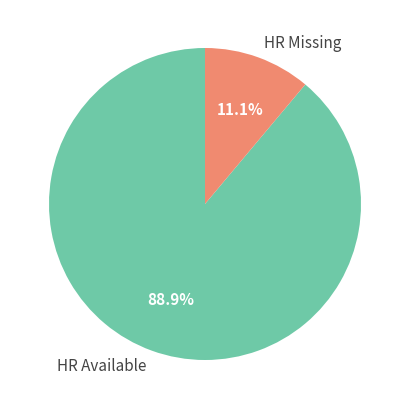

What is the majority slice?

HR Available